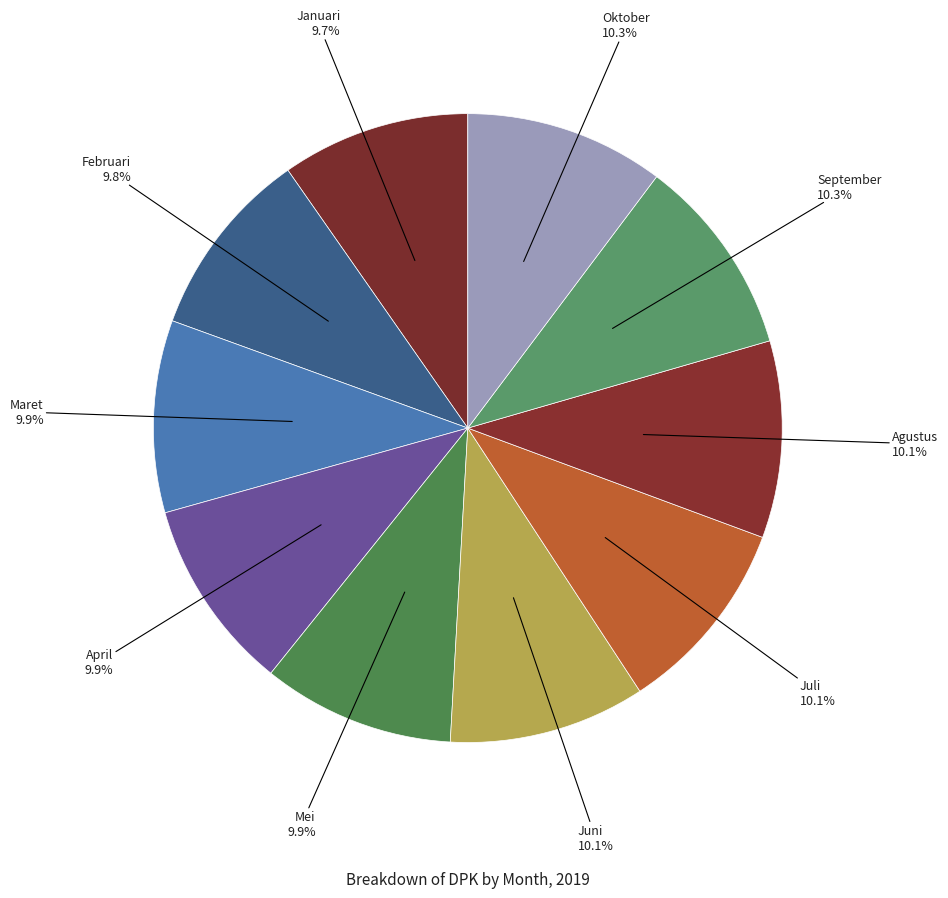

How many segments does this pie chart have?

10